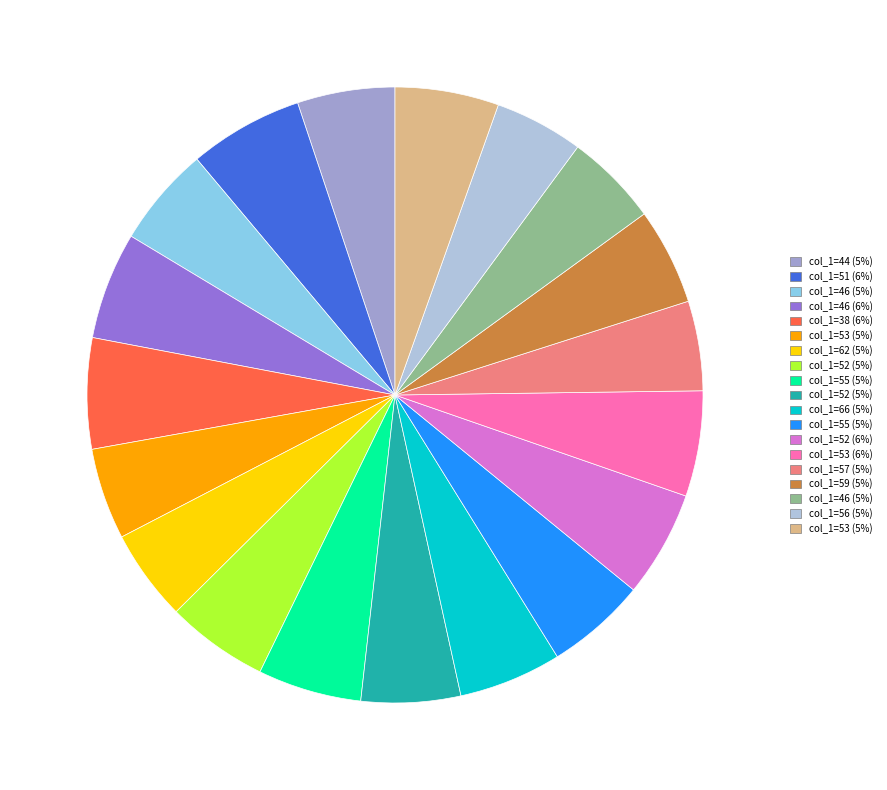

Does any single category account for the majority?

No